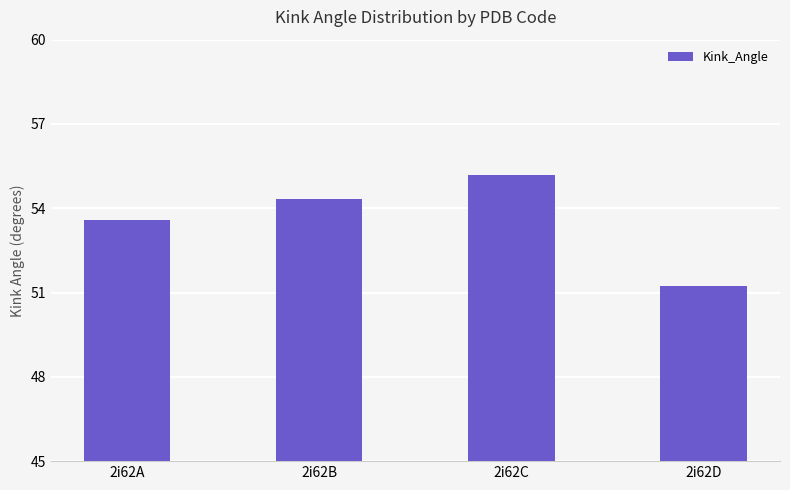

Count the number of data series in this chart.

1